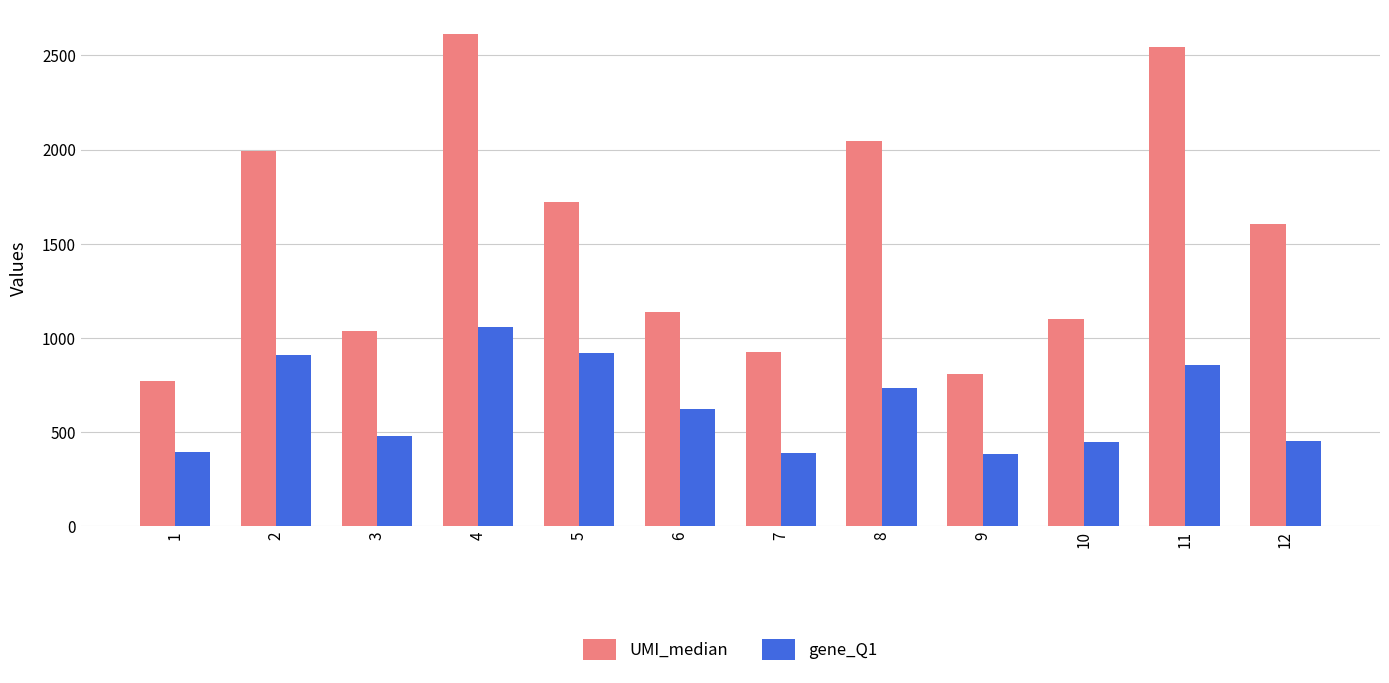

Where does the UMI_median series first go above 1605?

2